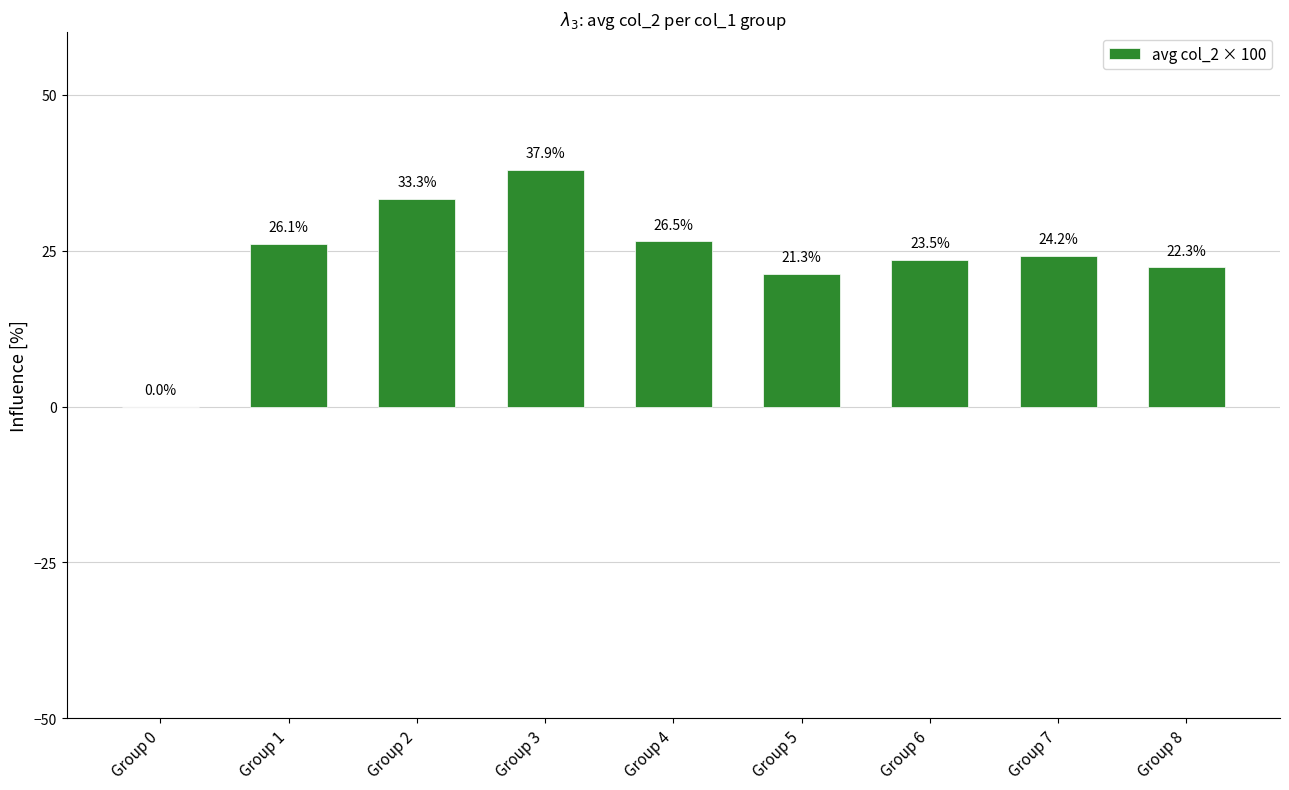

What is the sum of all values?

215.1